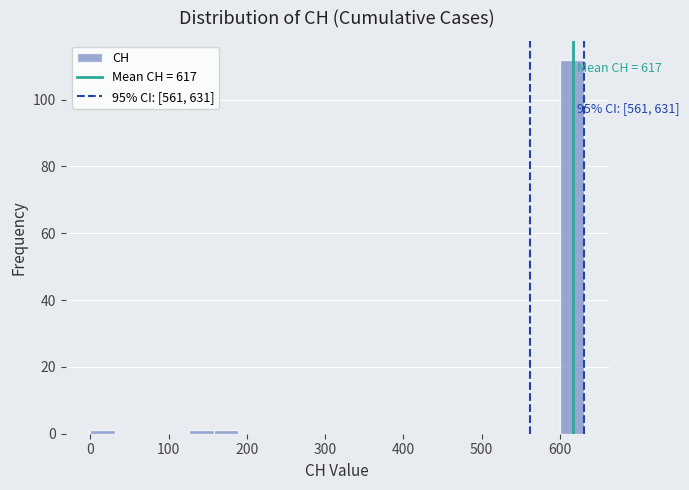

Read against the x-axis, roughly where is the centre of the tallest bar?

620